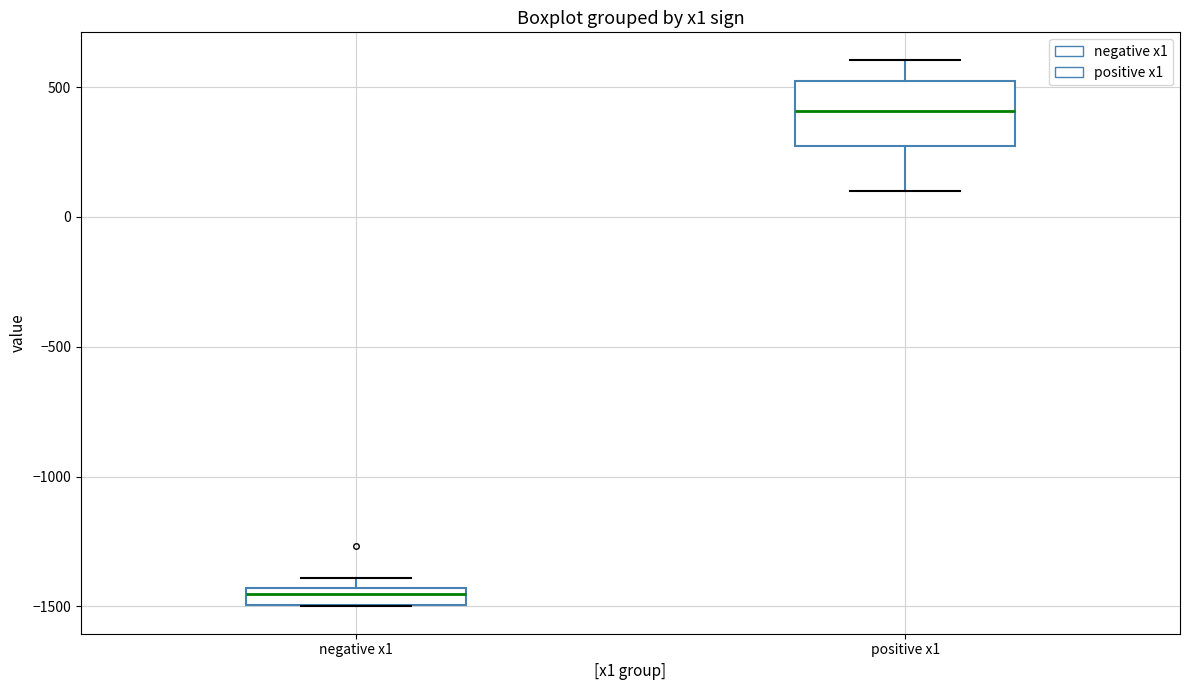

Which box has the highest median line?

positive x1